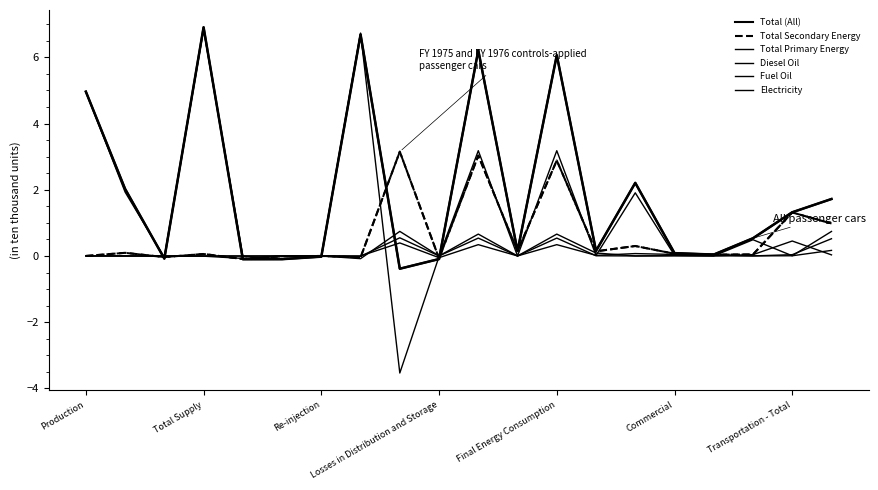

Does the chart have visible grid lines?

No